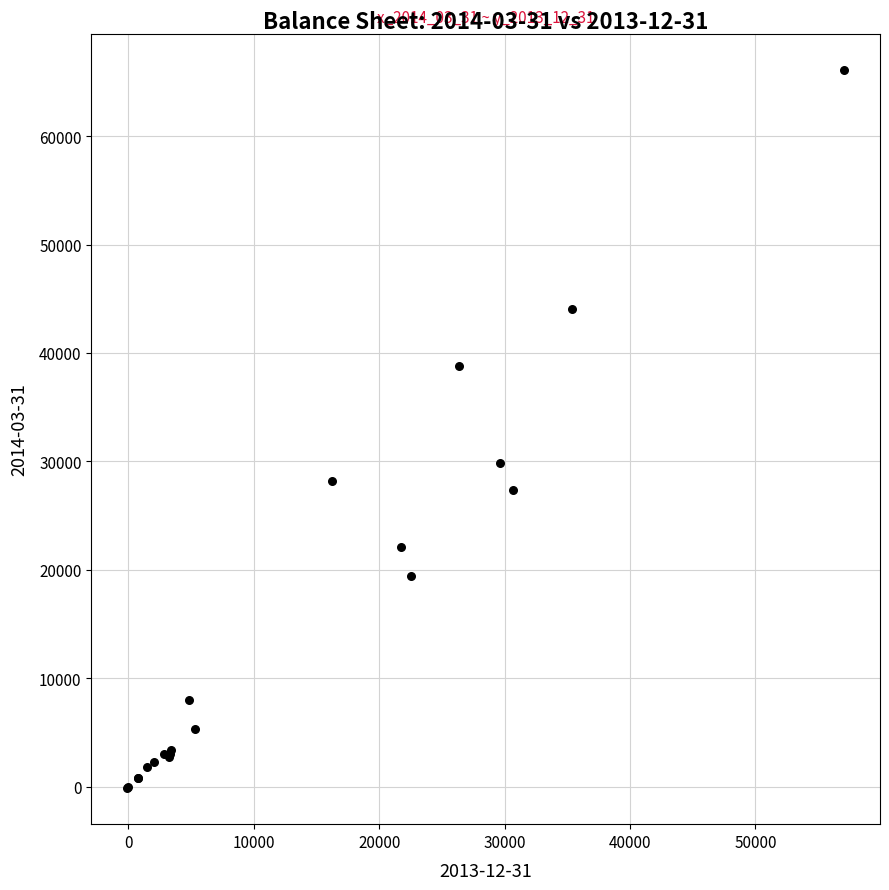

What Y value in the scatter plot is closest to 32982?

29891